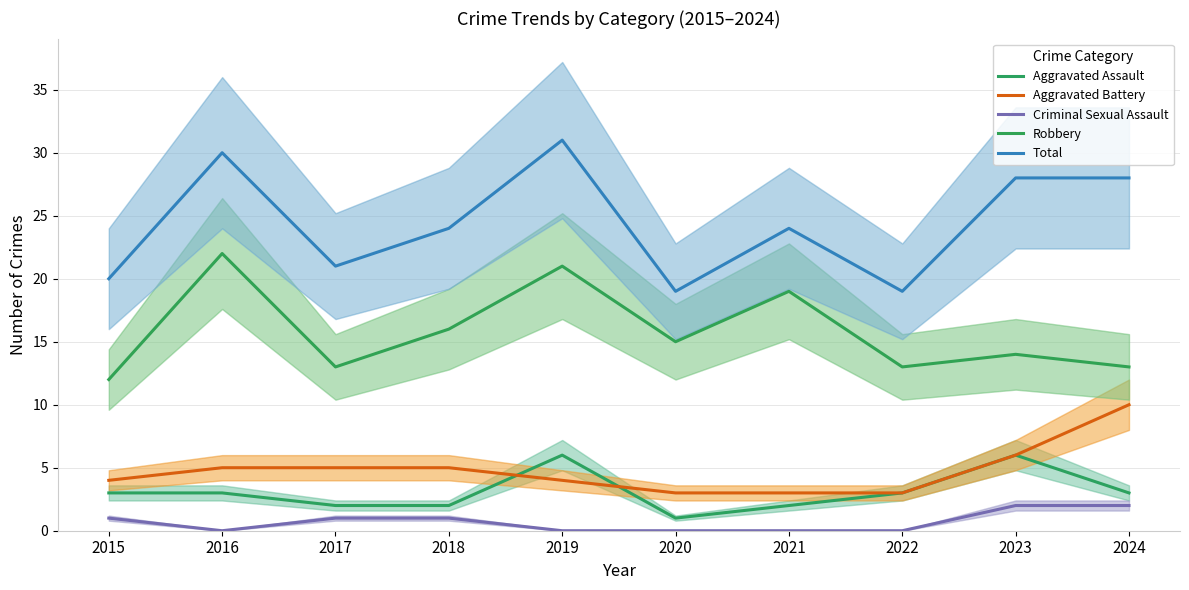

In Total, how many points are higher than both neighbors (excluding endpoints)?

3